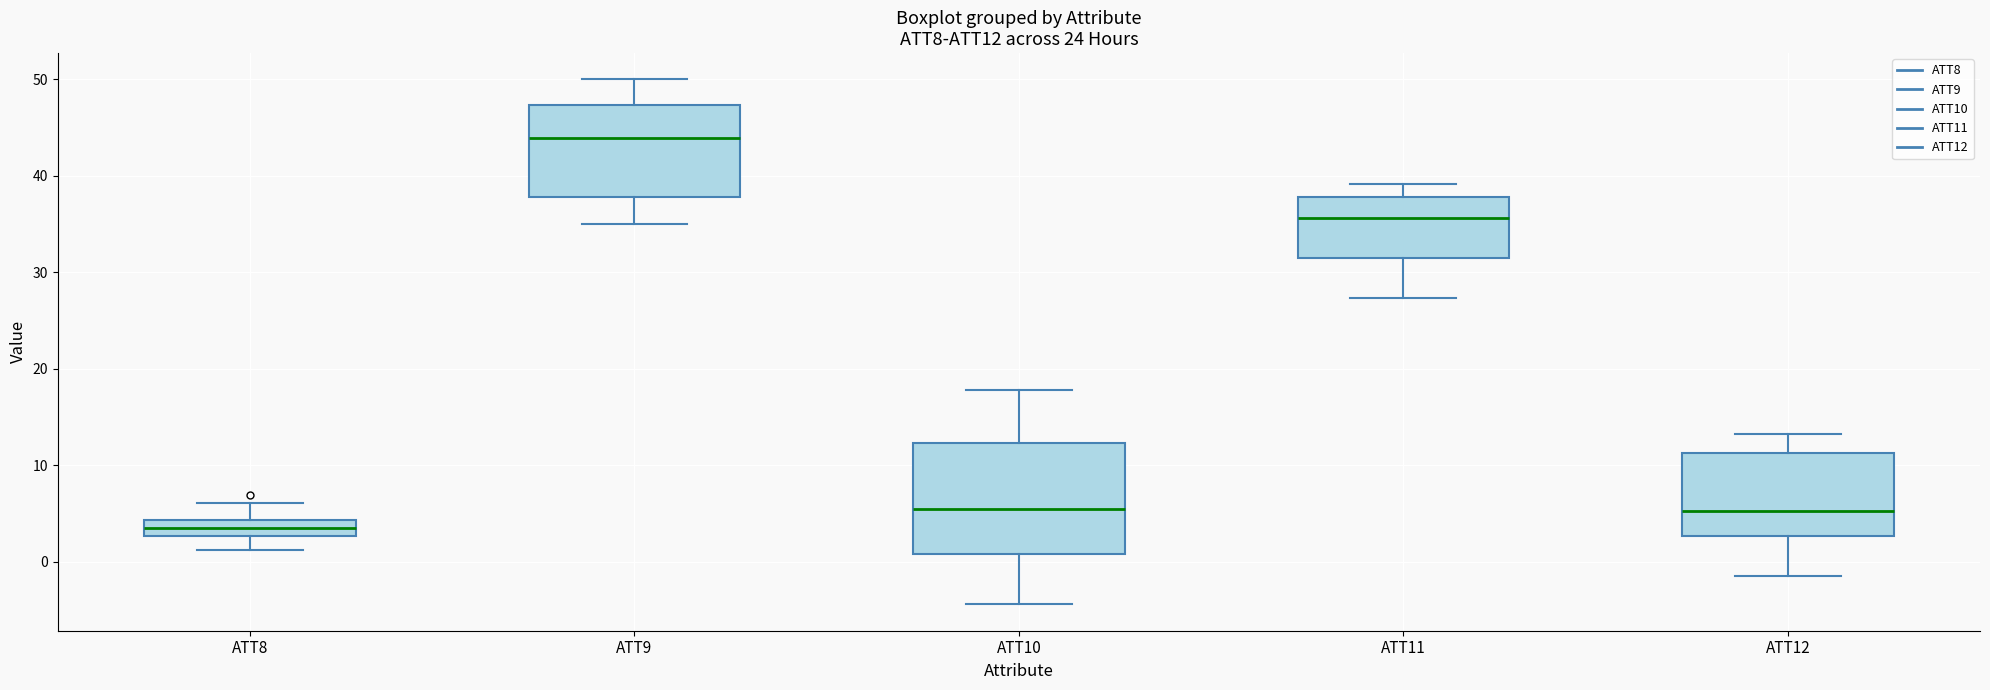

Reading left to right, transcribe this box plot: for each box, give where its median line is, the range the box spans, and where its two whiskers end, as read against the y-axis. The values are not printed on the chart, so give them approximately, as read against the axis.

ATT8: median 4 (inside the box), box 3 to 4, whiskers 1 to 6
ATT9: median 44, box 38 to 47, whiskers 35 to 50
ATT10: median 5, box 1 to 12, whiskers -4 to 18
ATT11: median 36, box 32 to 38, whiskers 27 to 39
ATT12: median 5, box 3 to 11, whiskers -2 to 13